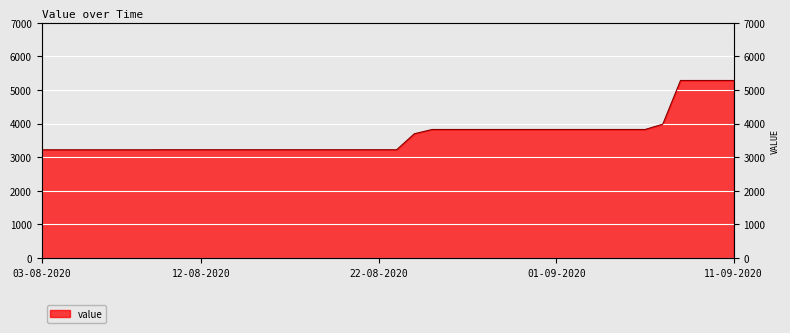

Is it true that the value at 13-08-2020 is 3220.9?

True